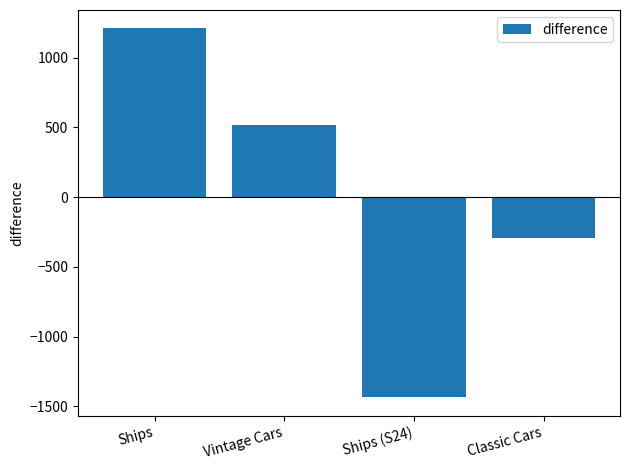

Between Vintage Cars and Ships (S24), which is larger?

Vintage Cars